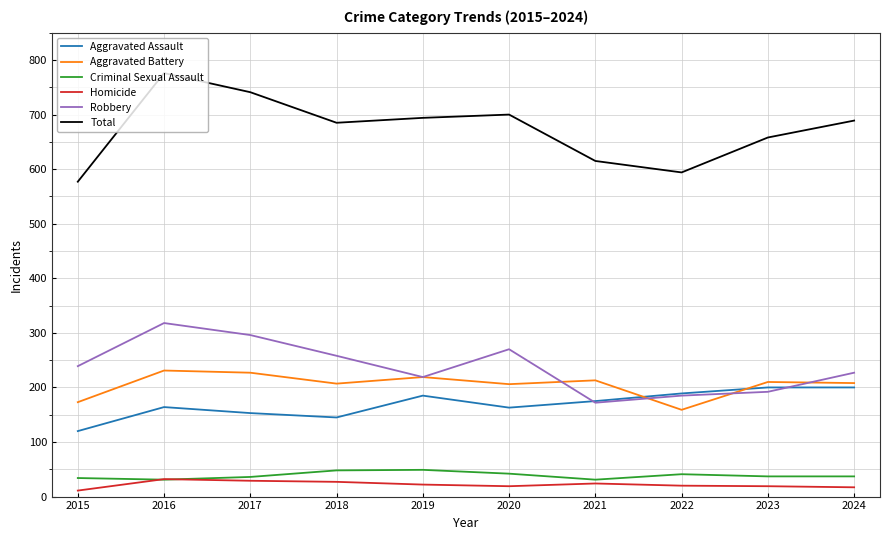

The value of Aggravated Battery at 2017 is 86. True or false?

False